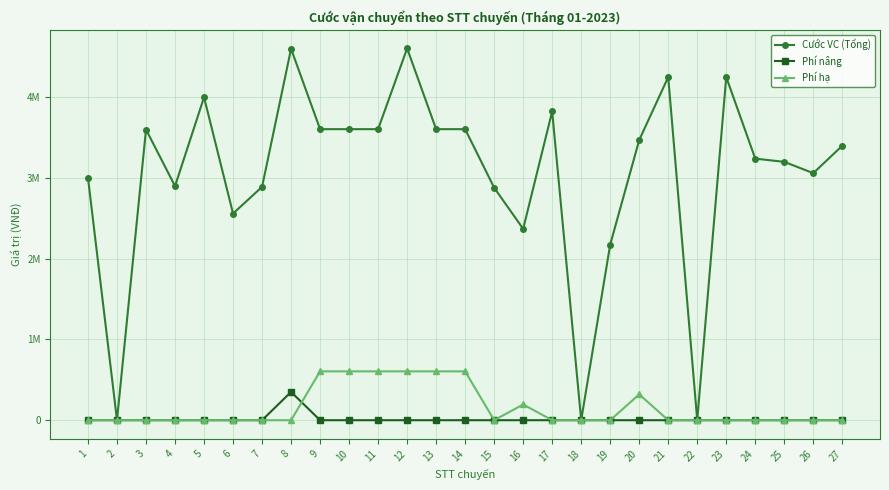

True or false: Cước VC (Tổng) has a value of 0 at 2.

True